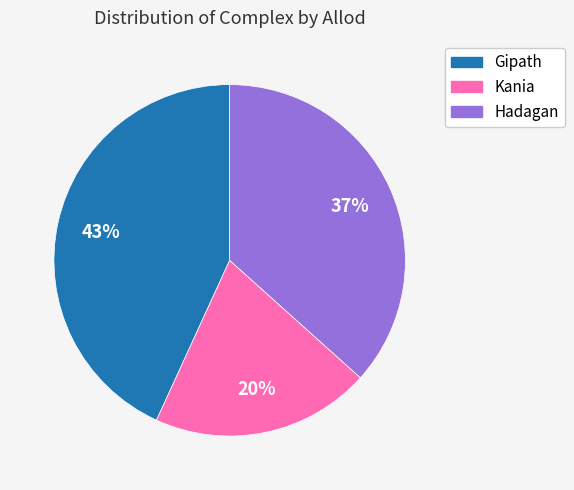

Does any single category account for the majority?

No